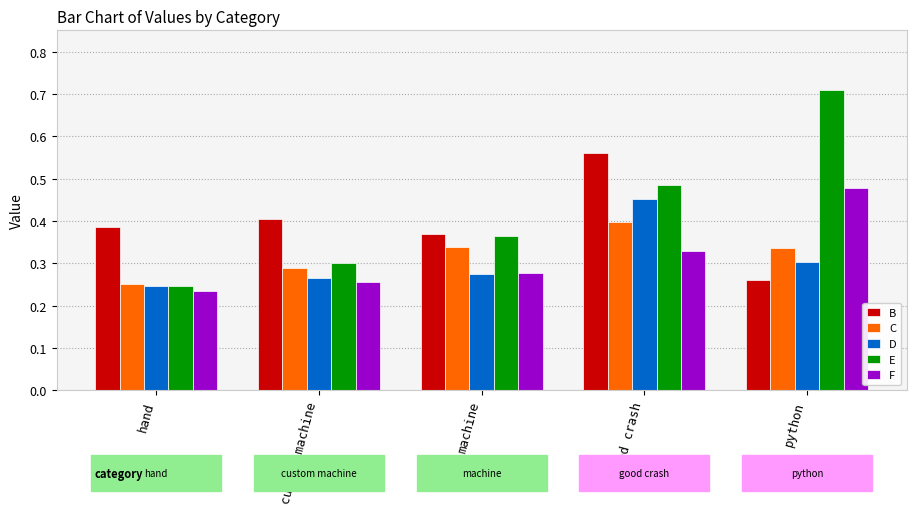

How many F values are between 0 and 1?

5